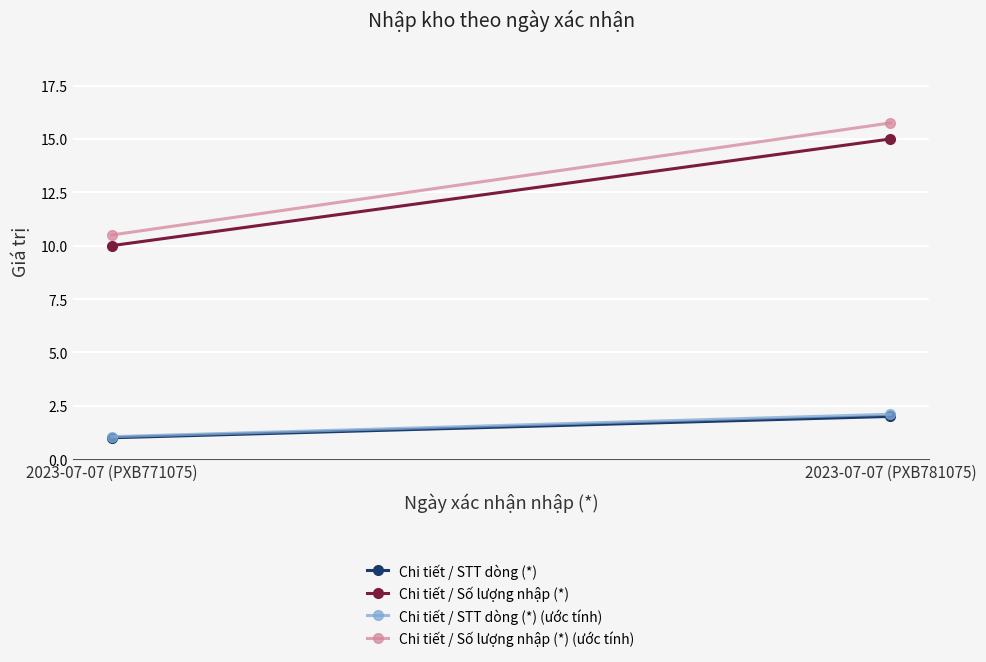

At which category is the sum across all series the highest?

2023-07-07 (PXB781075)